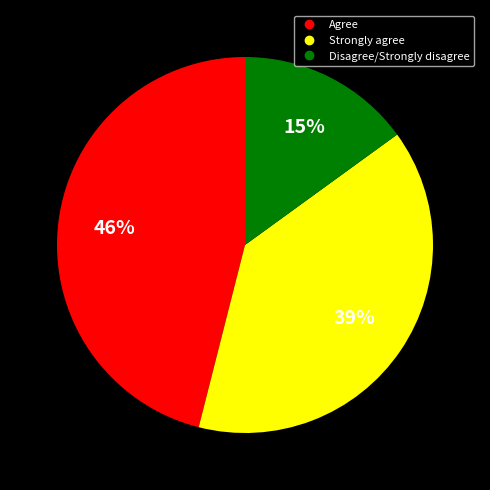

Is there any slice that represents more than half of the pie?

No